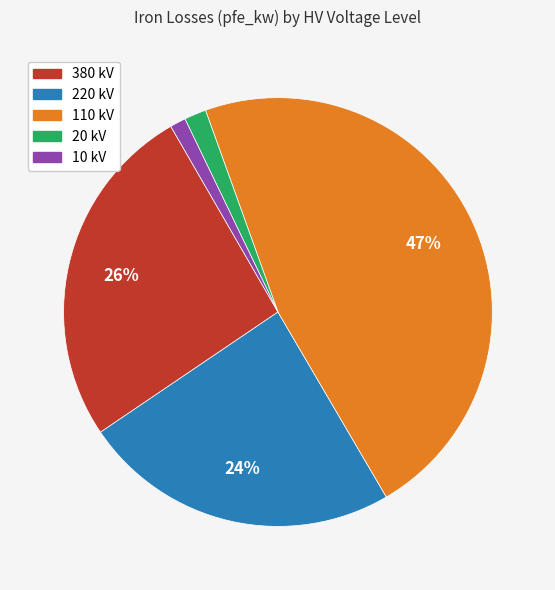

To the nearest percent, what is the average slice percentage?

20%